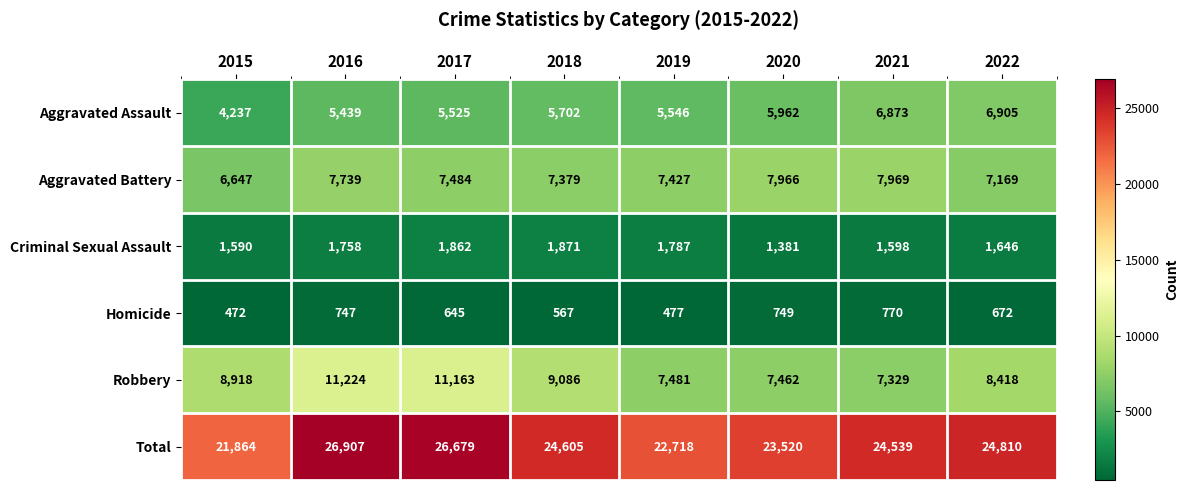

At how many categories does at least one series exceed 21644?

8